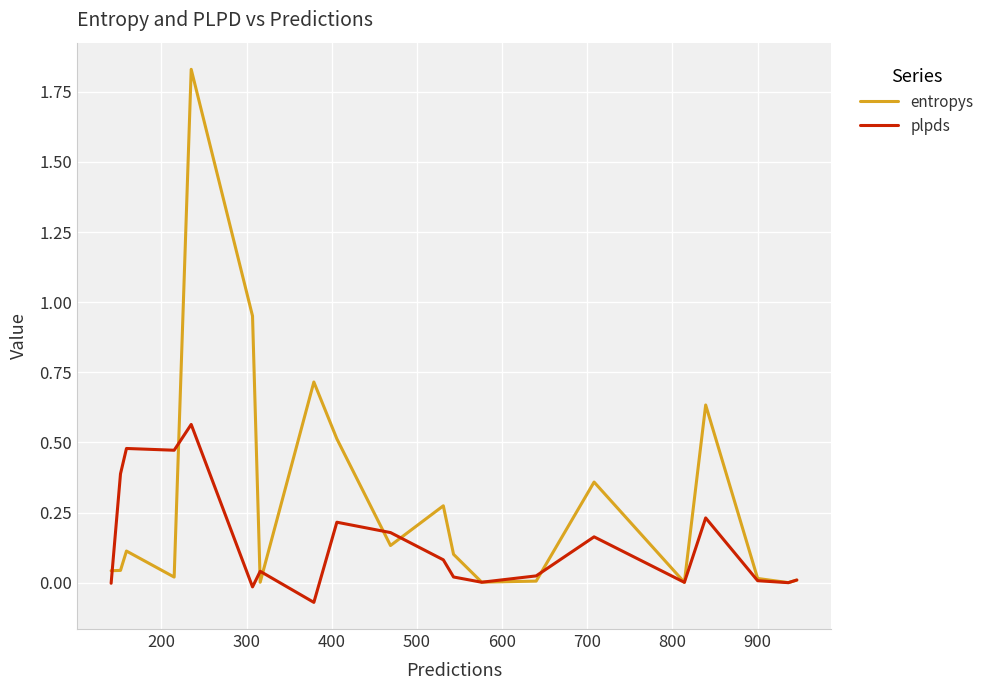

Which series has the largest total across all categories?

entropys